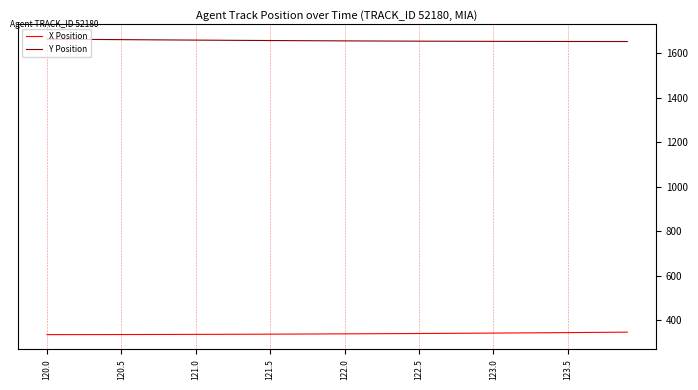

Which series has the largest total across all categories?

Y Position